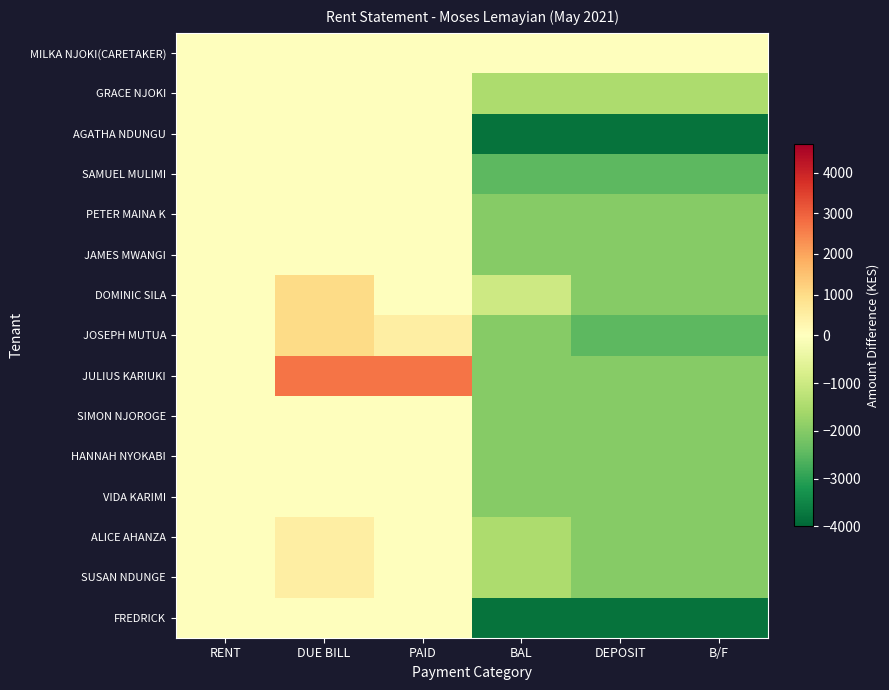

What is the total value across all series at PAID?

3200